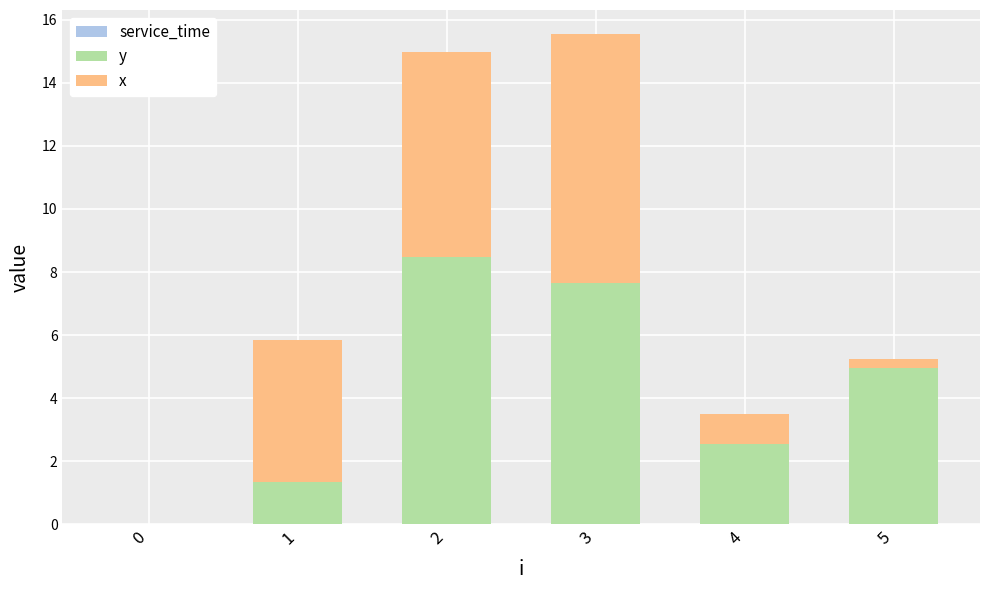

The value of y at 4 is 3.9. True or false?

False